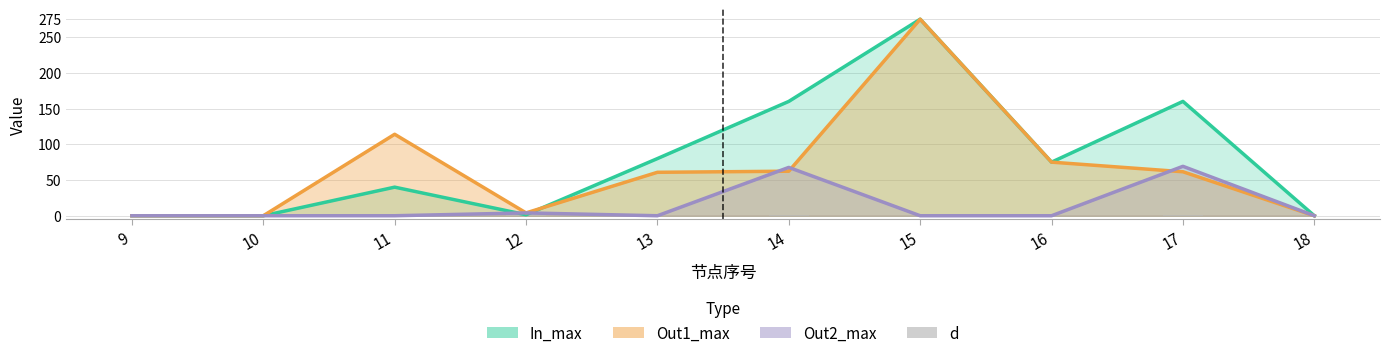

Between 17 and 16, which is larger?

17